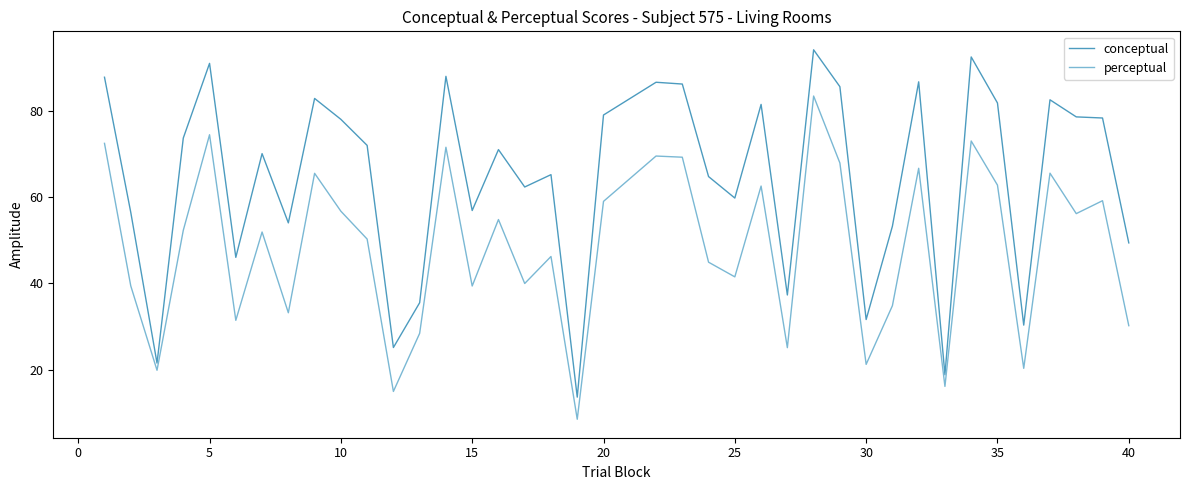

What is the smallest value displayed?

8.6